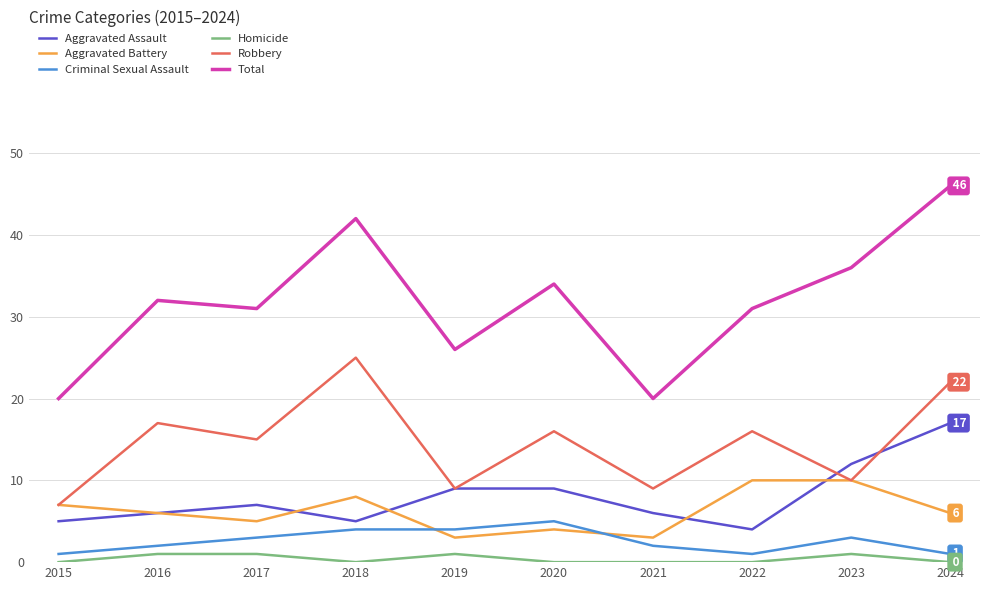

The Aggravated Battery series shows 10 at 2023. True or false?

True